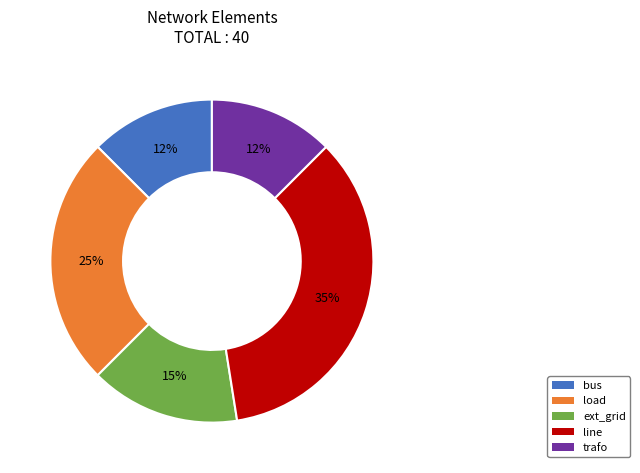

Approximately how many times larger is the value at load compared to ext_grid?

1.7